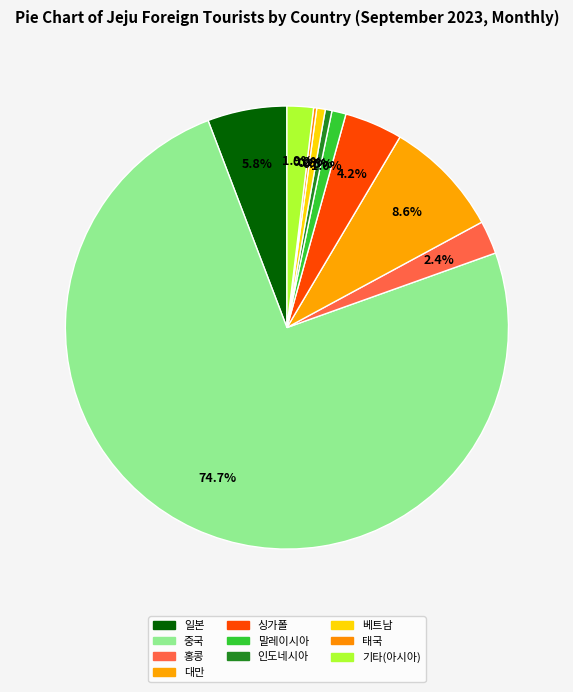

Count the number of slices in the pie.

10